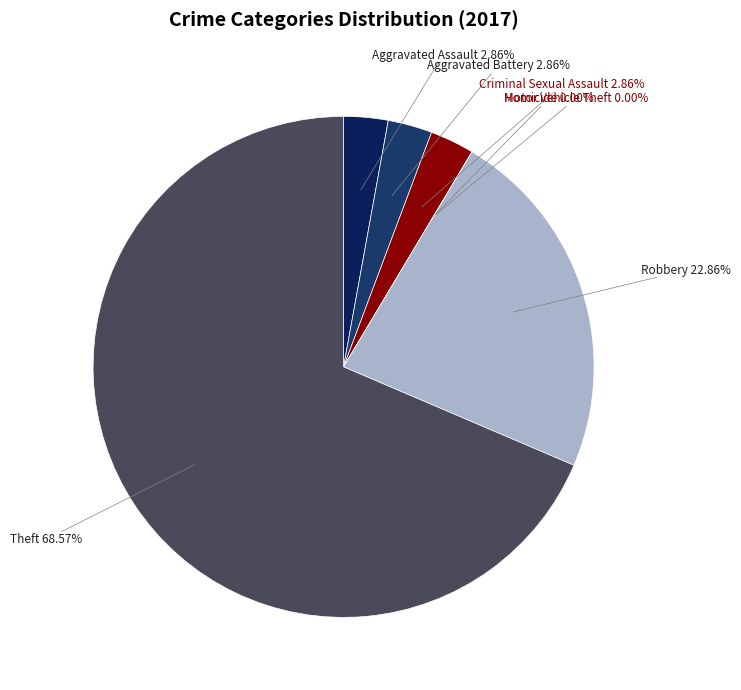

What is the ratio of the value at Aggravated Assault to the value at Criminal Sexual Assault?

1.0